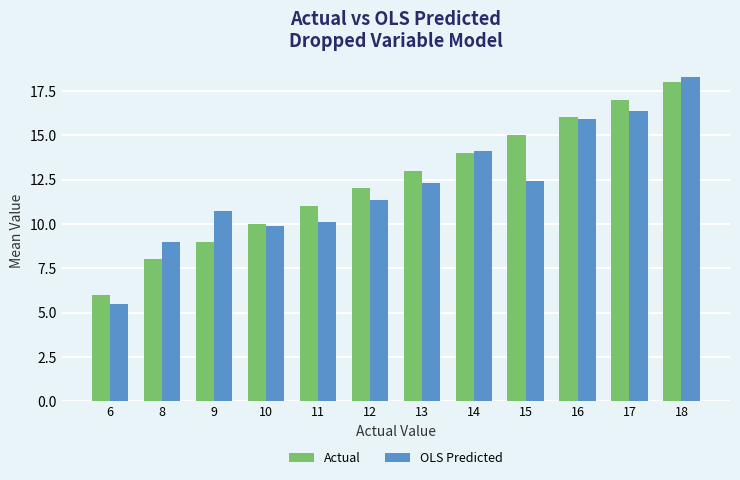

Which label corresponds to the smallest value in the chart?

6